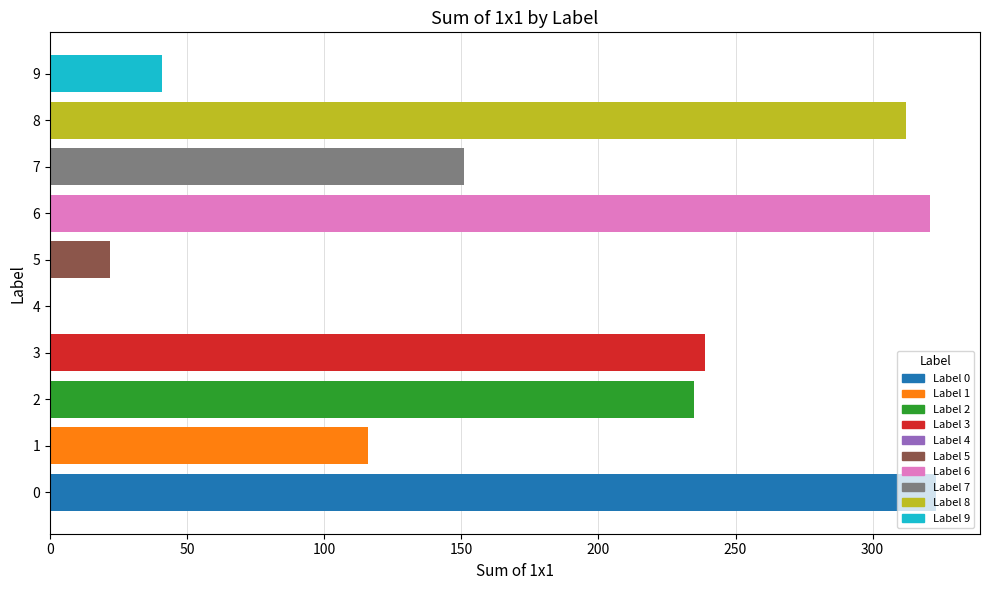

What is the greatest value displayed?

323